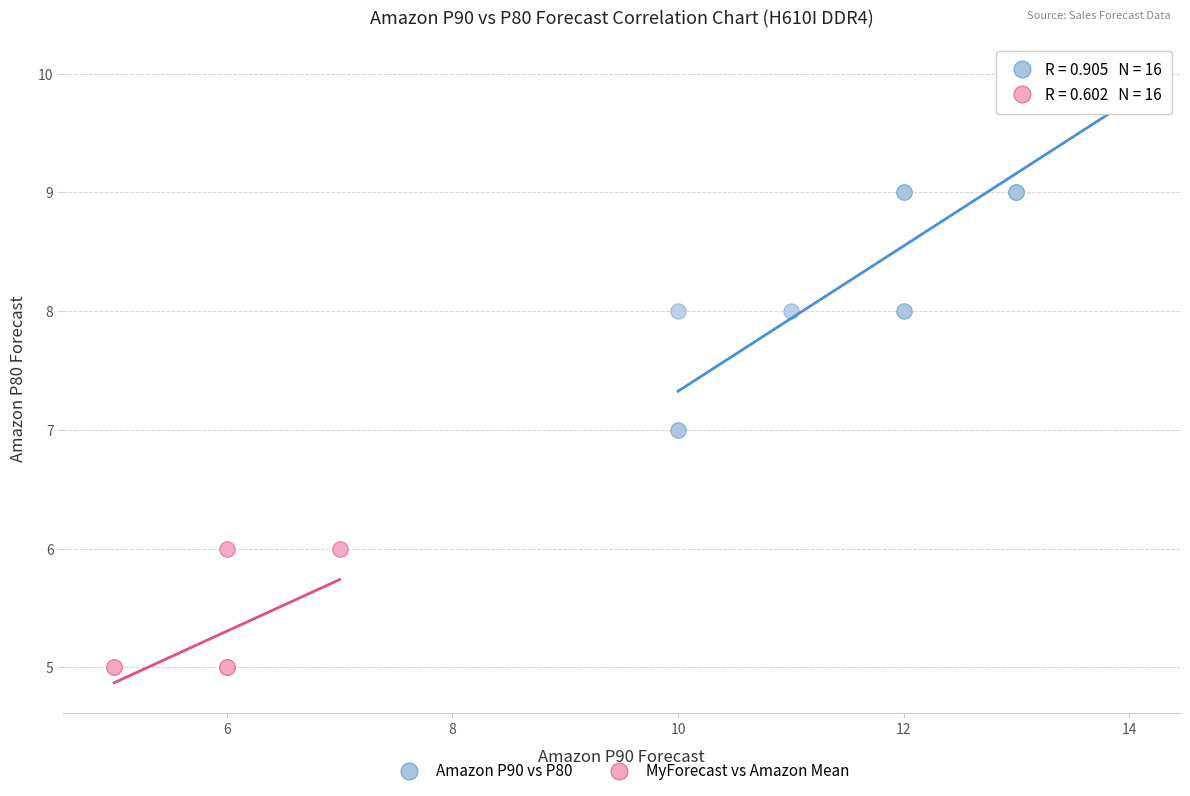

Which series has the largest Y range (max minus min)?

Amazon P90 vs P80